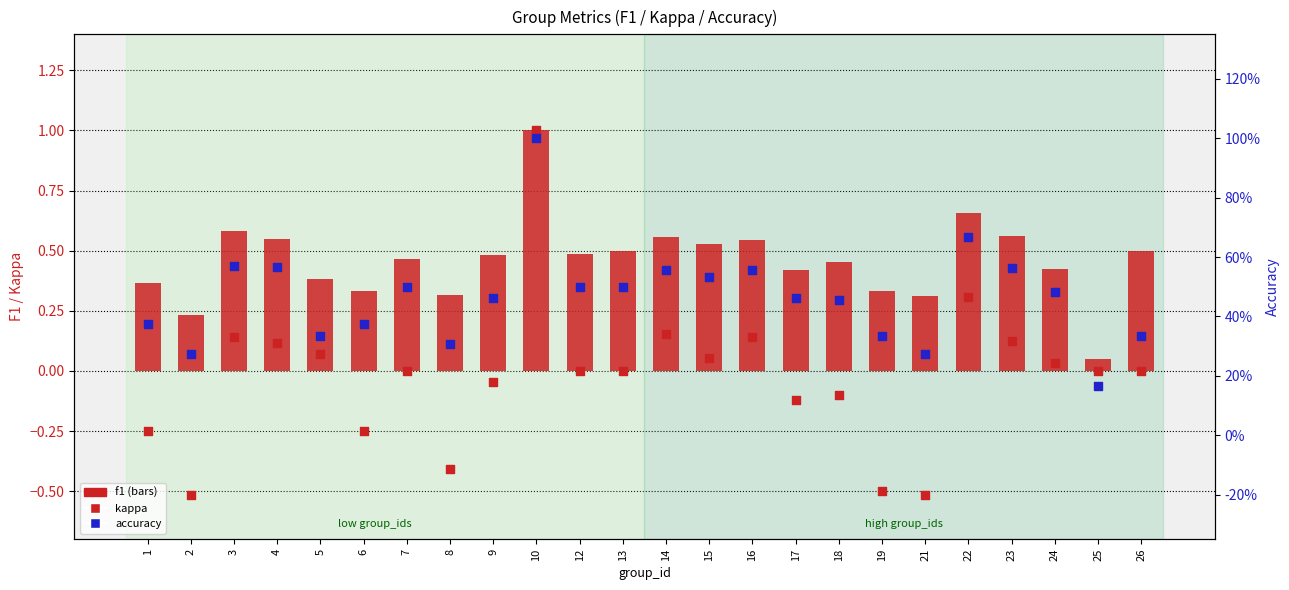

Is the value of accuracy at 26 greater than the value of kappa at 25?

Yes